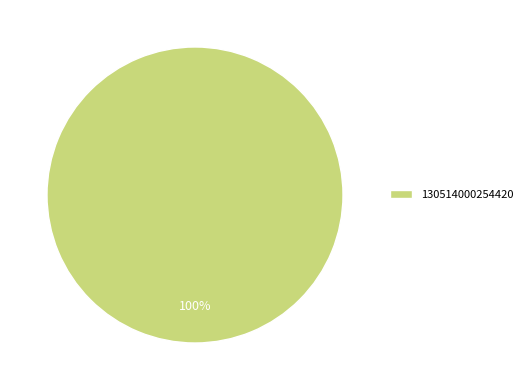

Is it true that 130514000254420 is 100% of the pie?

True